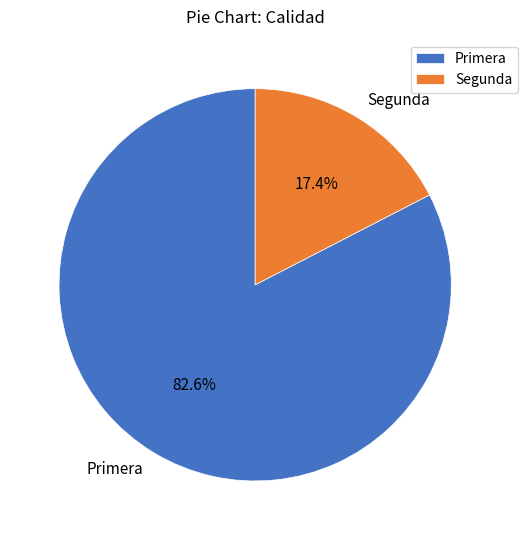

What is the smallest slice in the pie chart?

Segunda